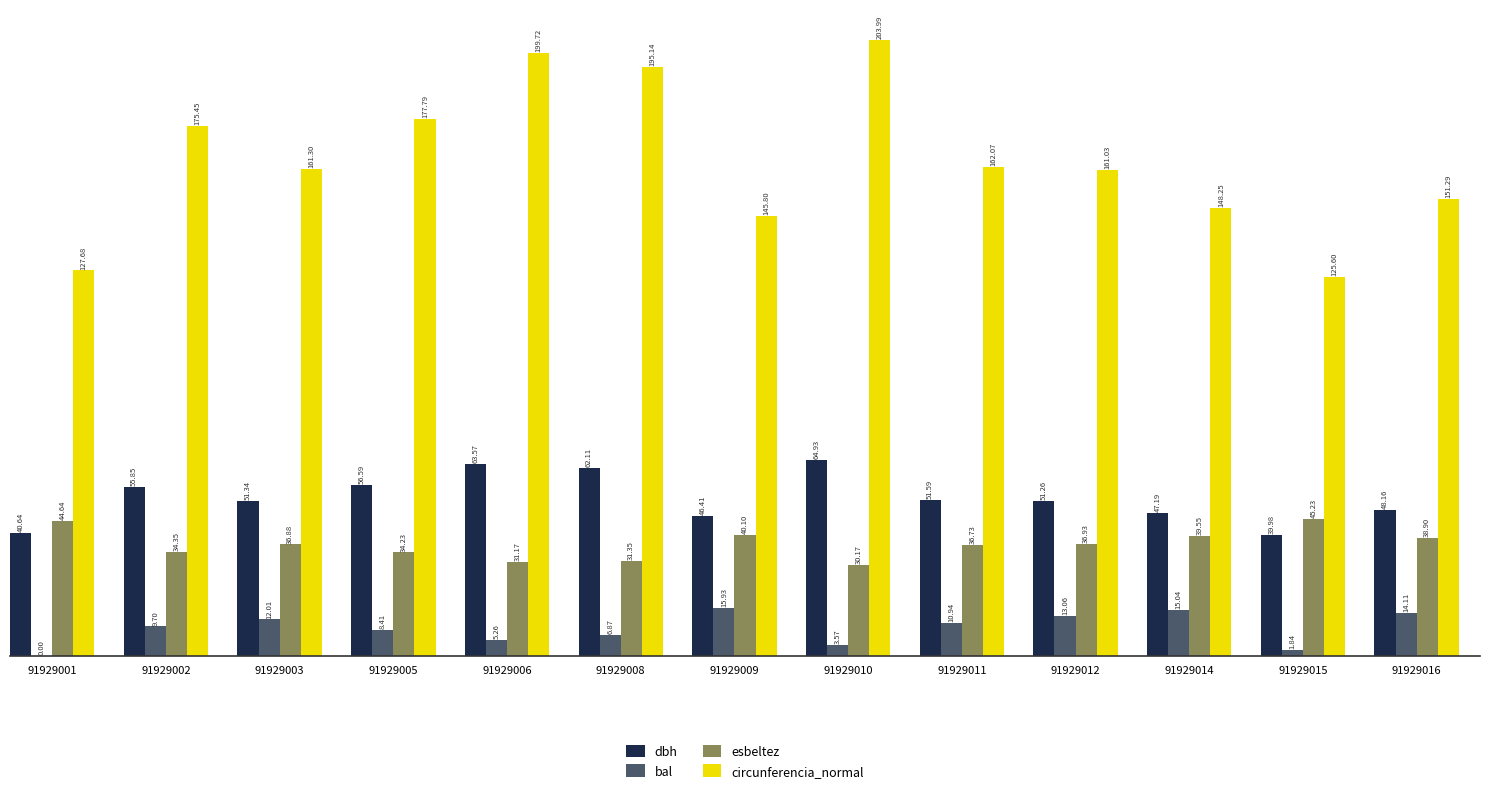

At which label is esbeltez closest to 37?

91929012